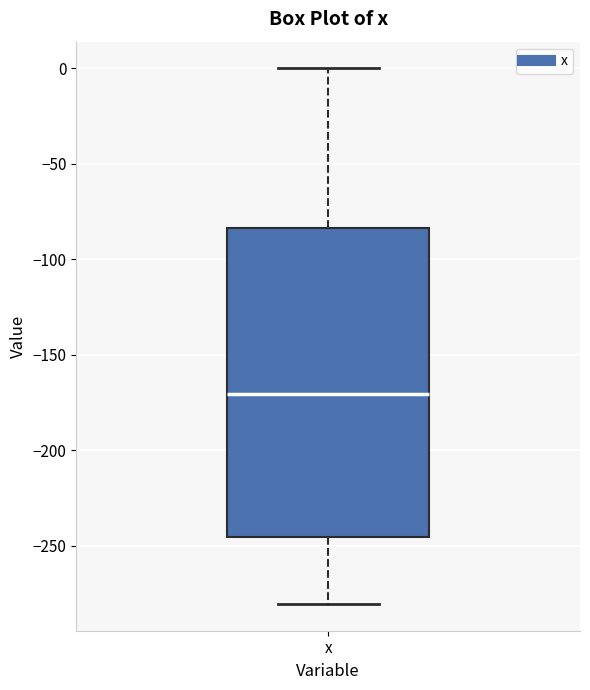

Read this box plot against the y-axis: the position of the median line, the range covered by the box, and the ends of both whiskers. The values are not printed on the chart, so give them approximately, as read against the axis.

median -170, box -245 to -85, whiskers -280 to 0